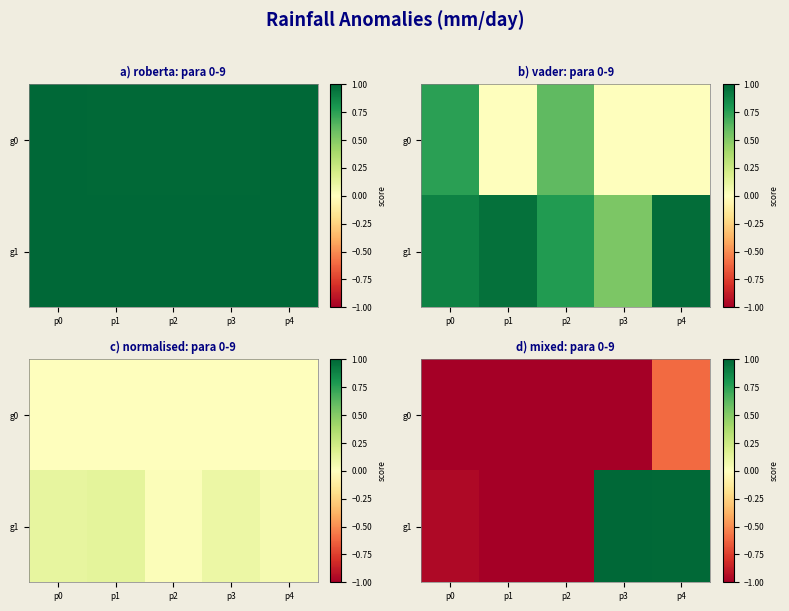

What is the approximate value of g1 at p0?

-1.0